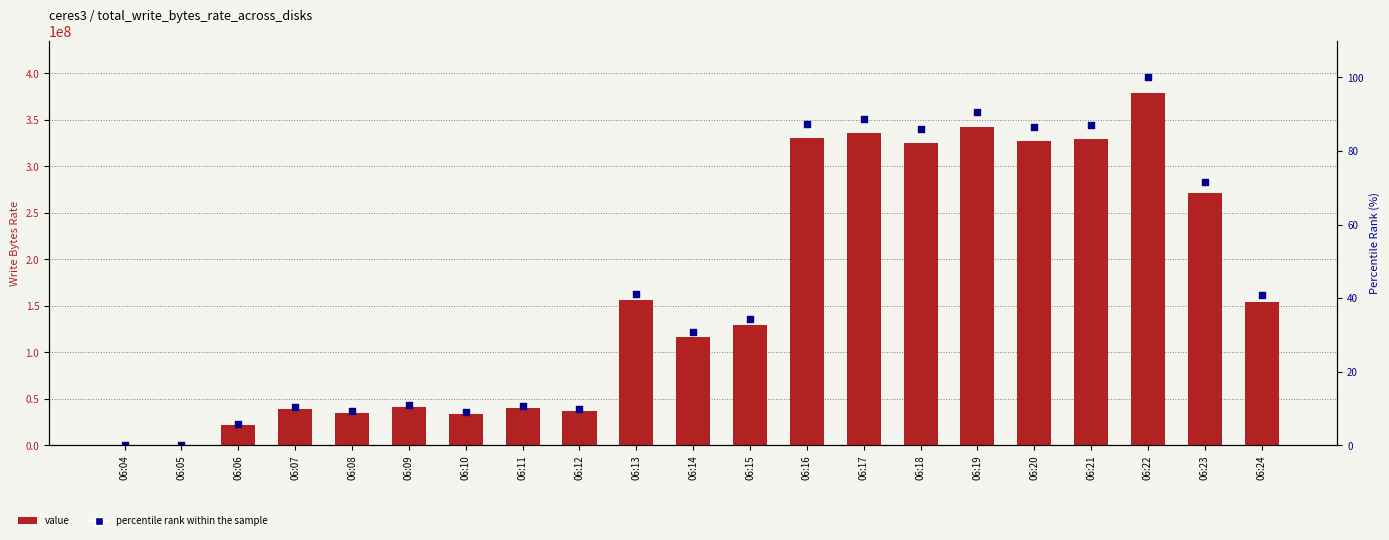

Which series contains the lowest Y value?

percentile rank within the sample